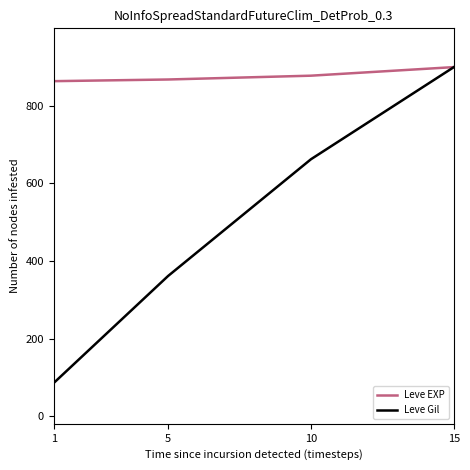

What is the total value across all series at 10?

1540.3